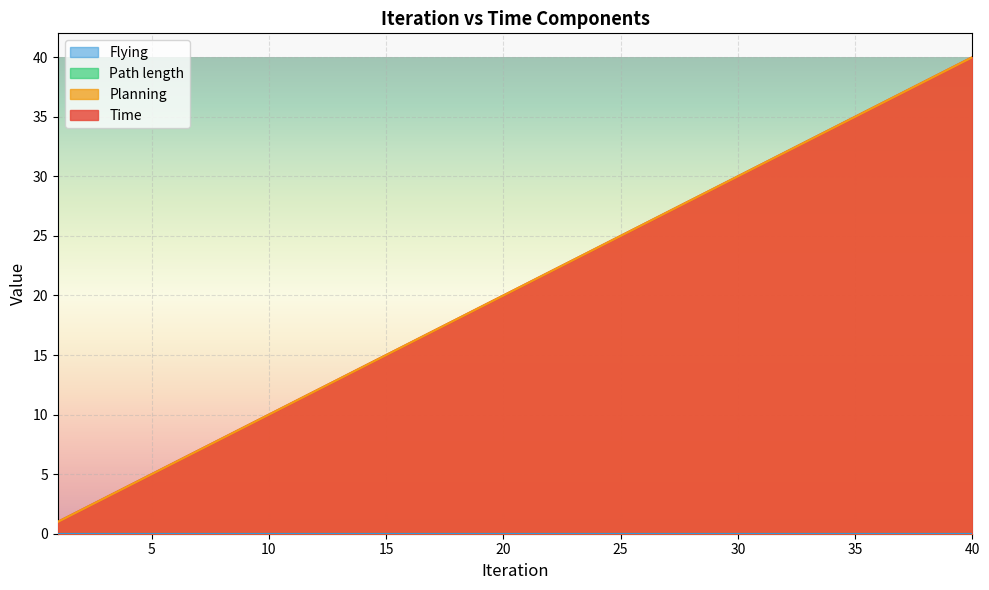

What is the sum of the Planning values at 27 and 1?

28.0